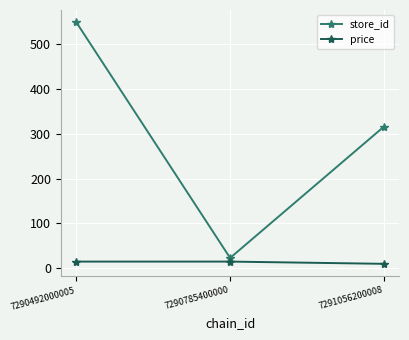

Rank the series at 7290785400000 from highest to lowest value.

store_id, price